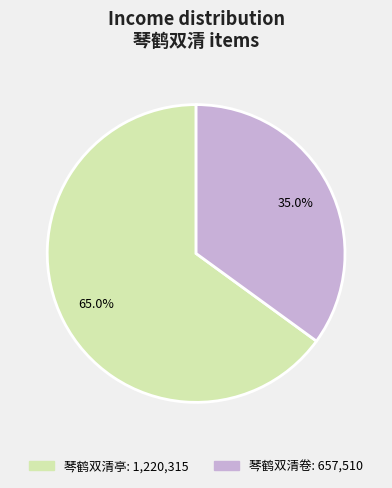

What portion of the pie excludes 琴鹤双清卷?

65.0%